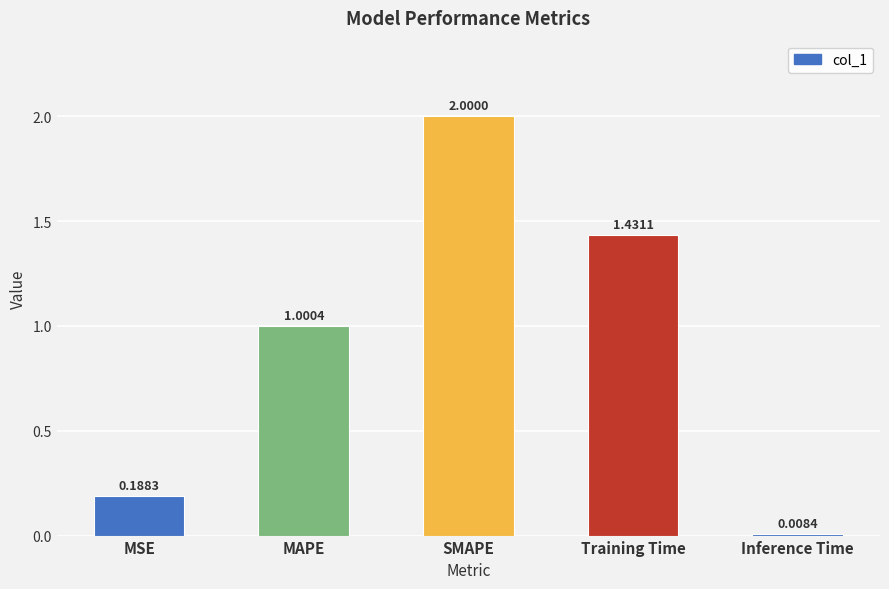

At which category does the chart reach its peak across all series?

SMAPE